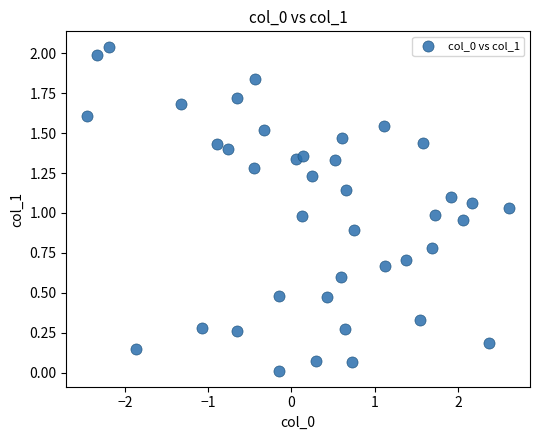

What is the range of X values (max minus min)?

5.1